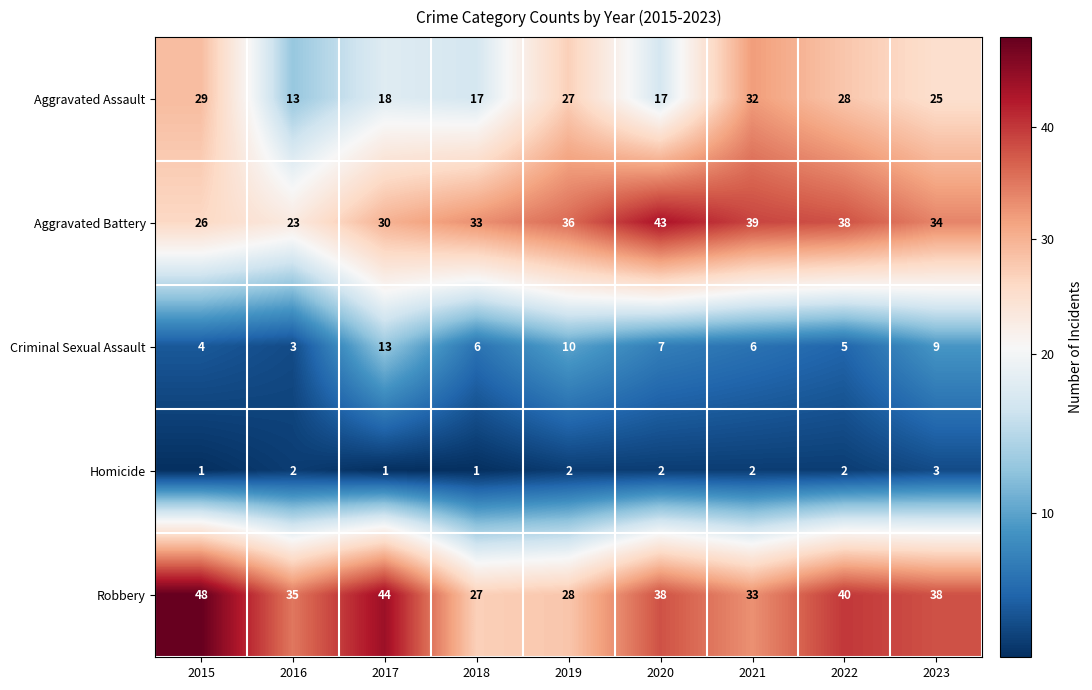

Which label corresponds to the largest value in the chart?

2015